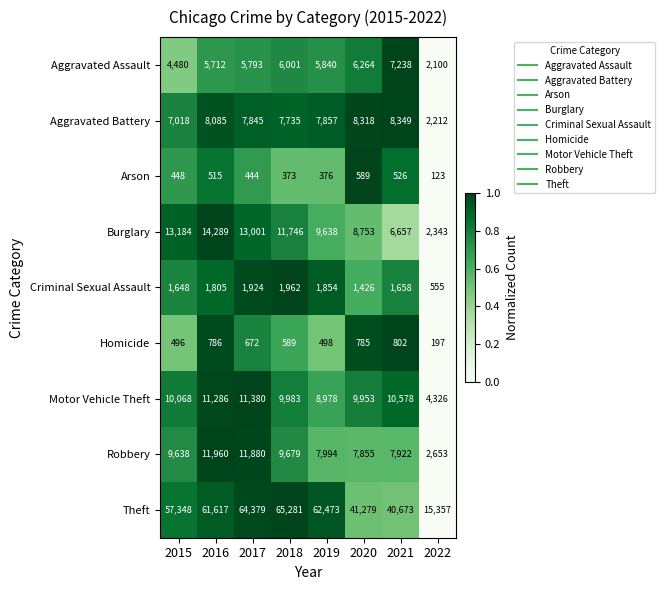

How many series are shown in this chart?

9